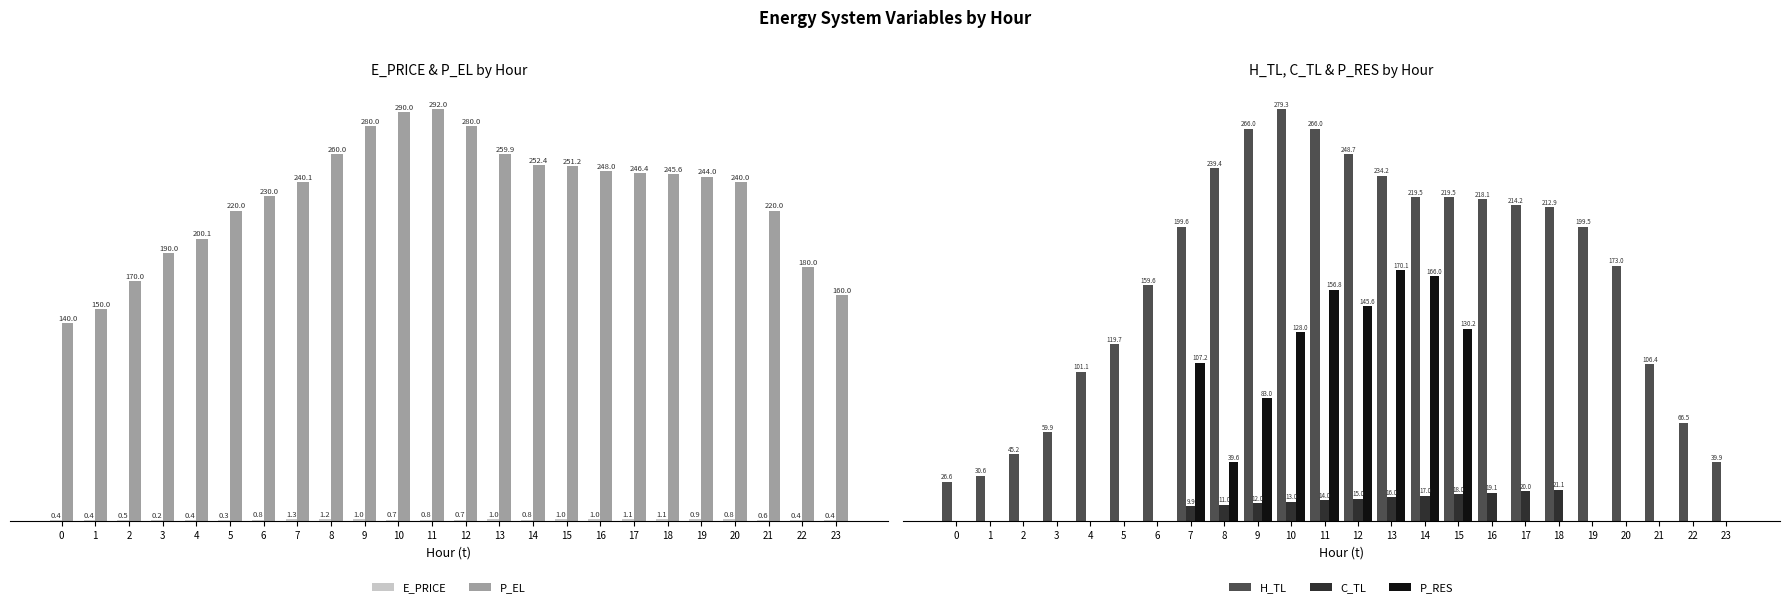

Which category has the highest value across all series?

11